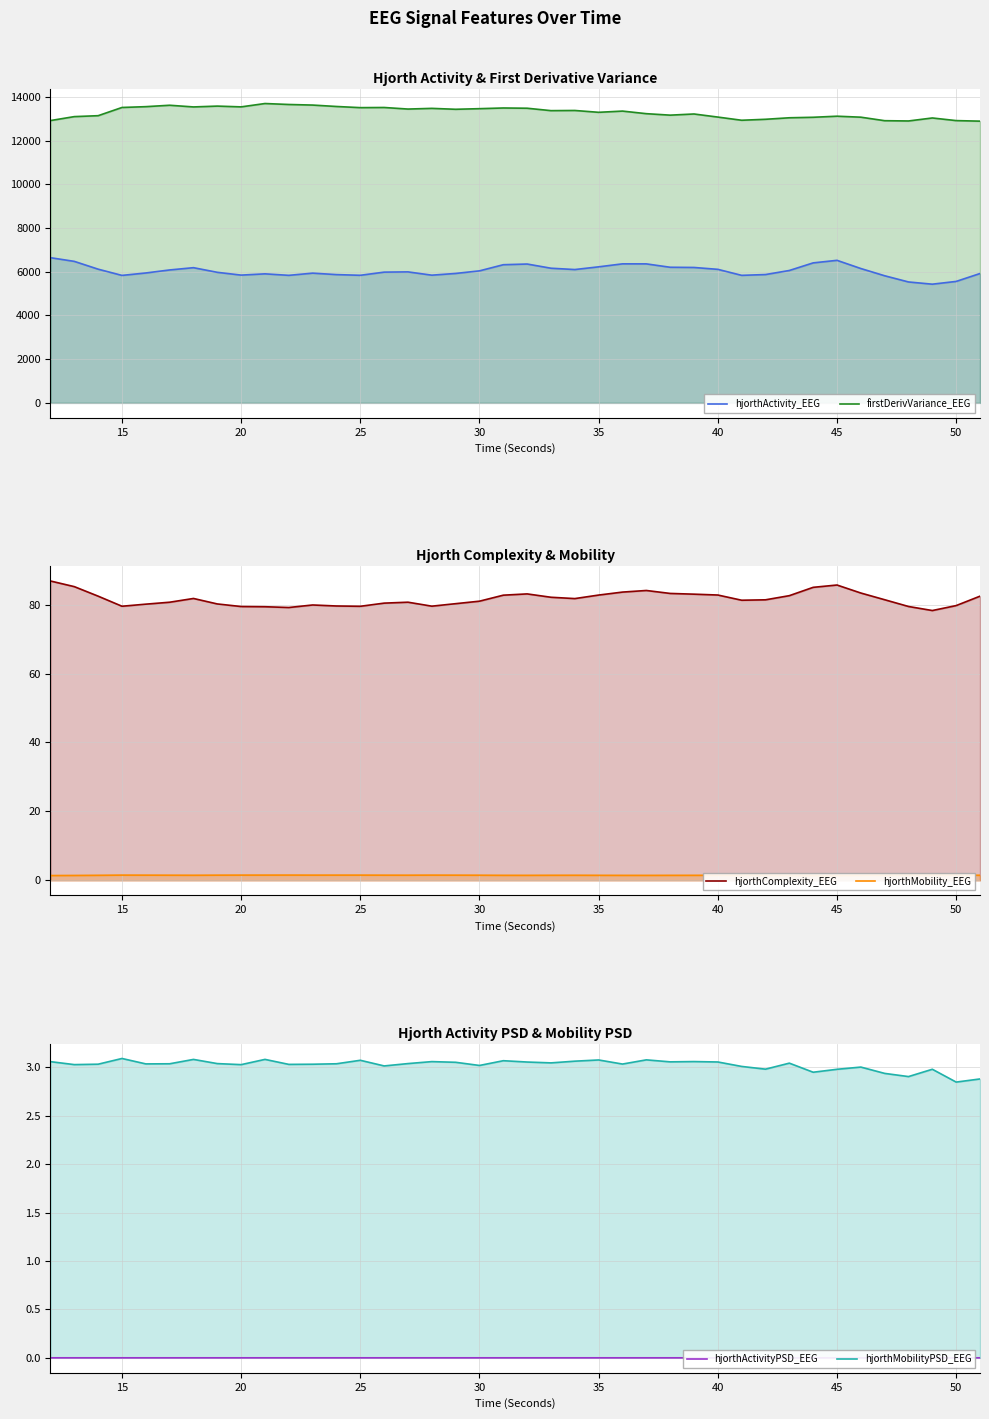

What is the difference between the second highest and second lowest values in the hjorthMobilityPSD_EEG series?

0.2